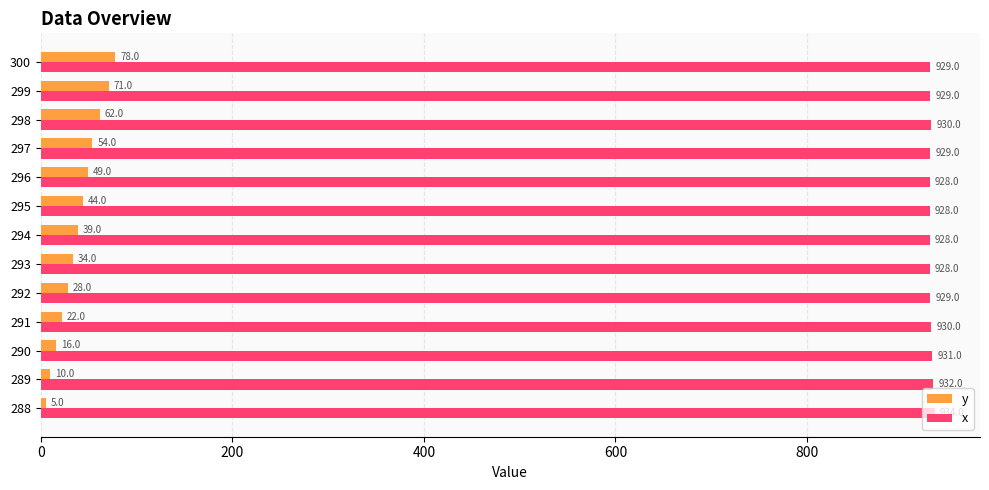

At which label is y closest to 41?

294